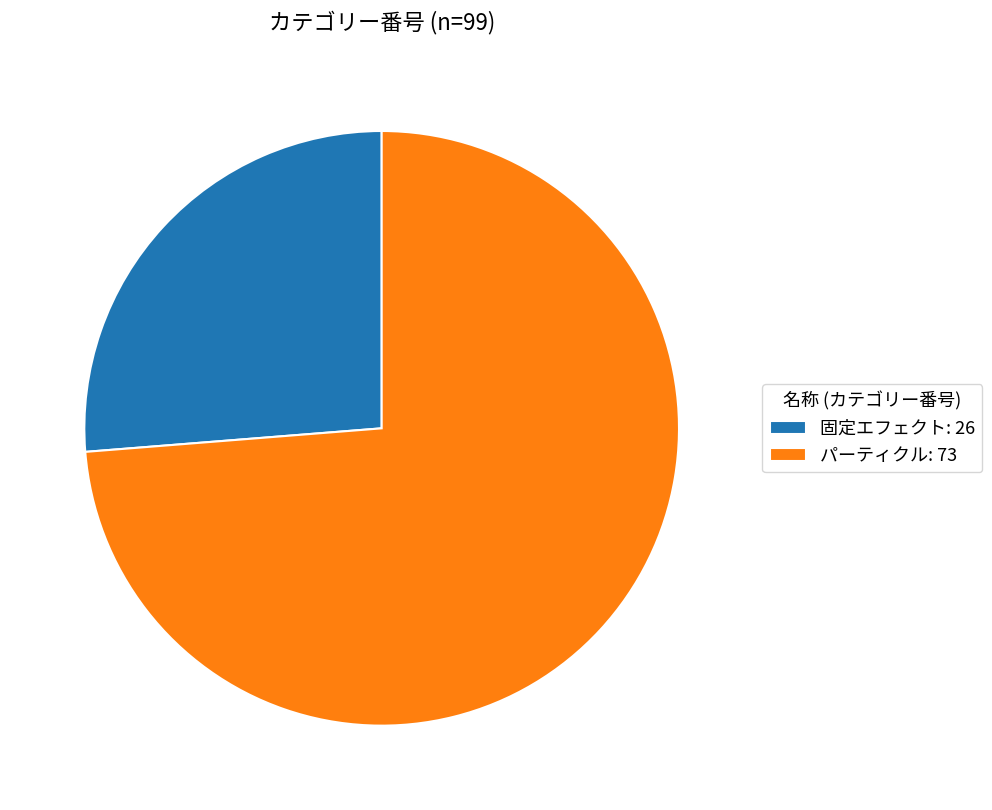

Which slice is the largest?

パーティクル